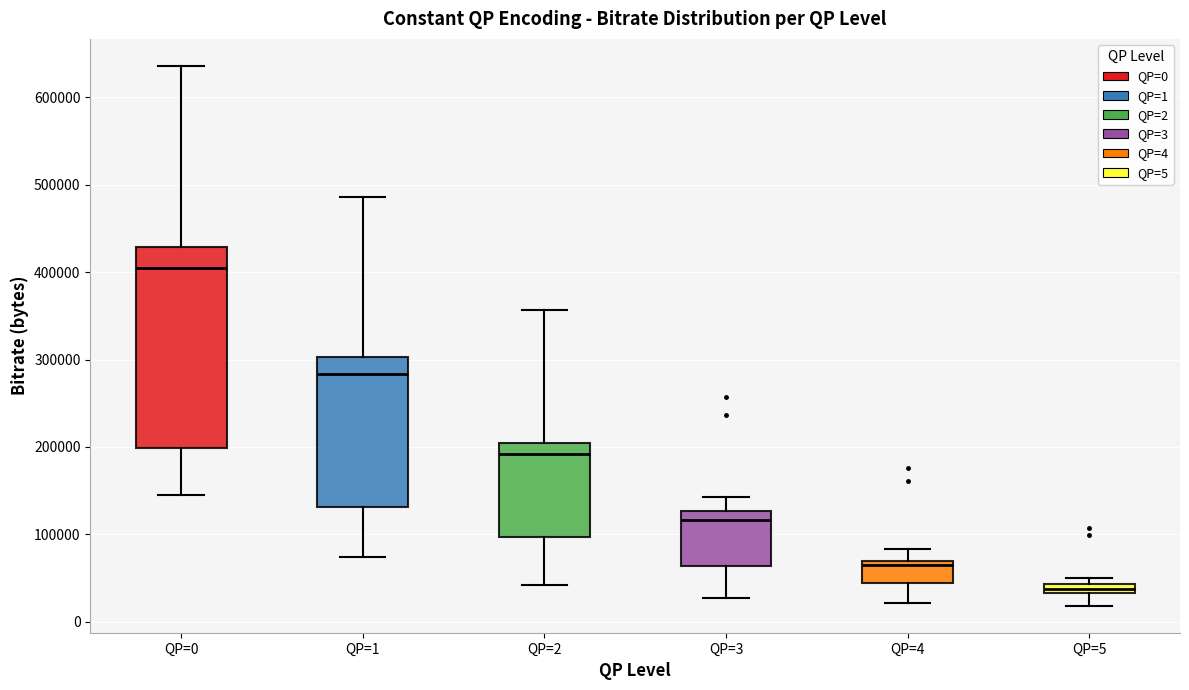

Where is the upper edge of the box for QP=4 on the y-axis? The values are not printed on the chart, so give them approximately, as read against the axis.

70000